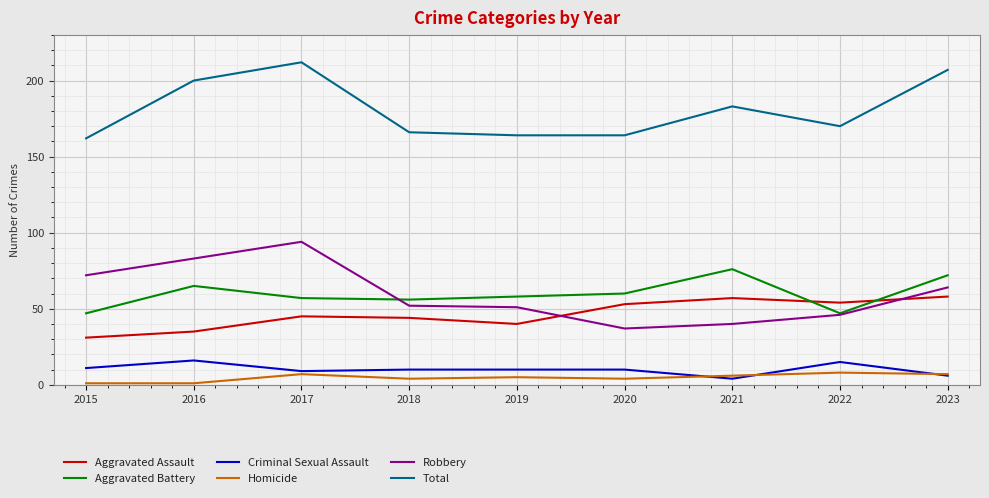

Reading left to right, what are all the values shown in this chart?

Aggravated Assault: 31	35	45	44	40	53	57	54	58
Aggravated Battery: 47	65	57	56	58	60	76	47	72
Criminal Sexual Assault: 11	16	9	10	10	10	4	15	6
Homicide: 1	1	7	4	5	4	6	8	7
Robbery: 72	83	94	52	51	37	40	46	64
Total: 162	200	212	166	164	164	183	170	207